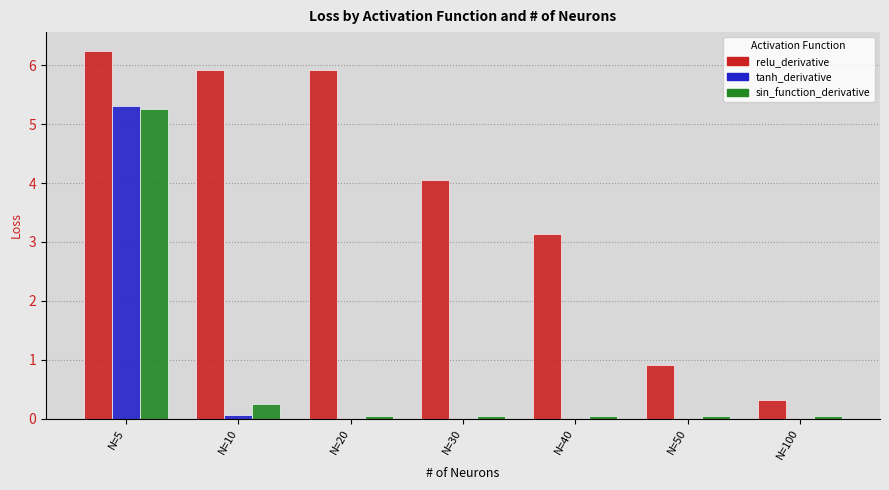

Which series changed the most between N=20 and N=30?

relu_derivative